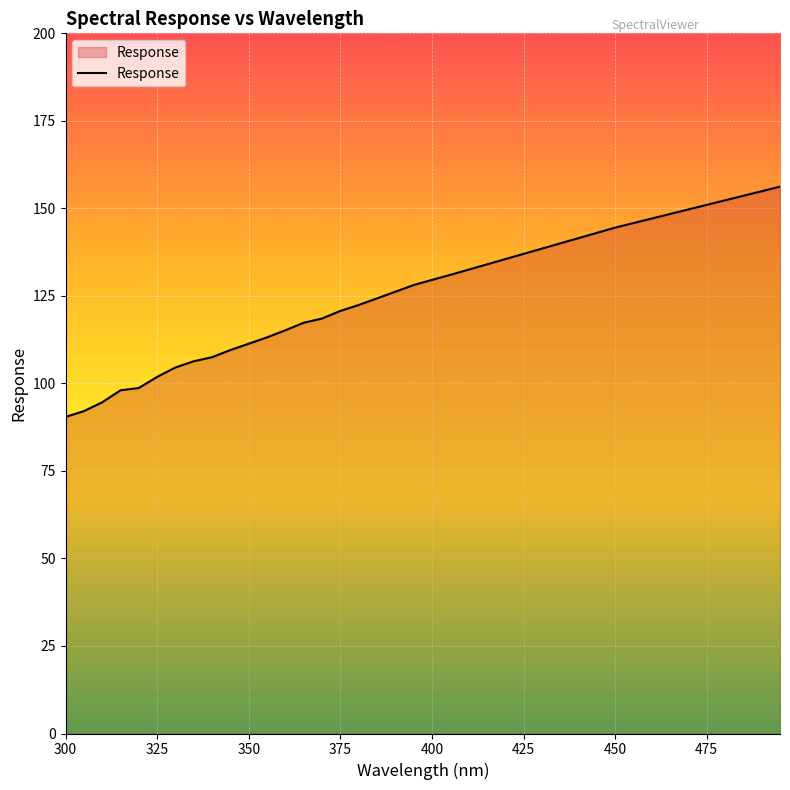

What is the maximum value shown in the chart?

156.2